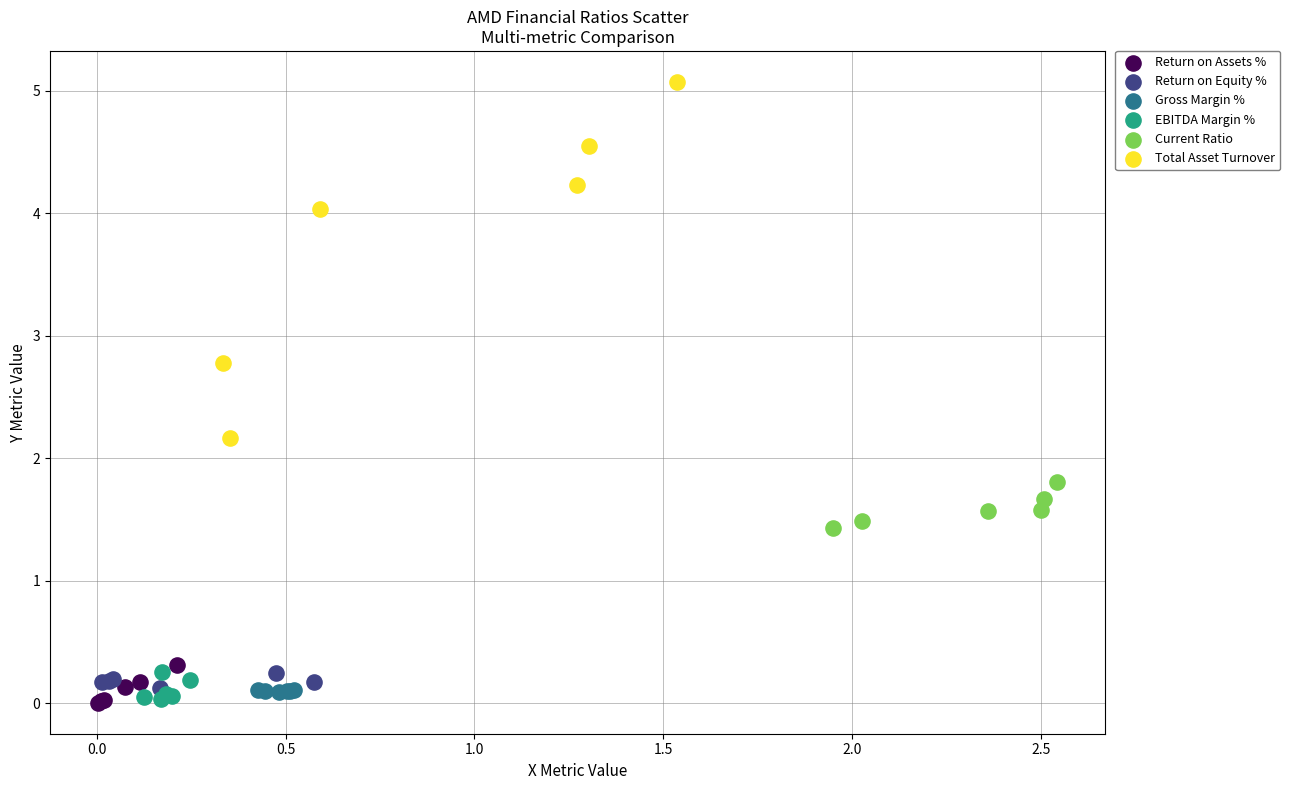

Which series has the largest Y range (max minus min)?

Total Asset Turnover